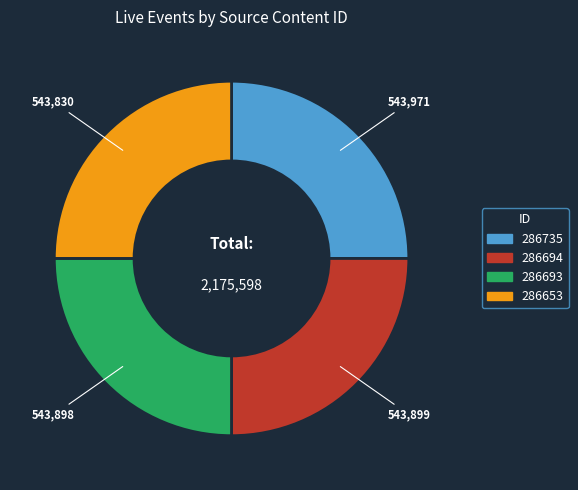

Count the number of slices in the pie.

4